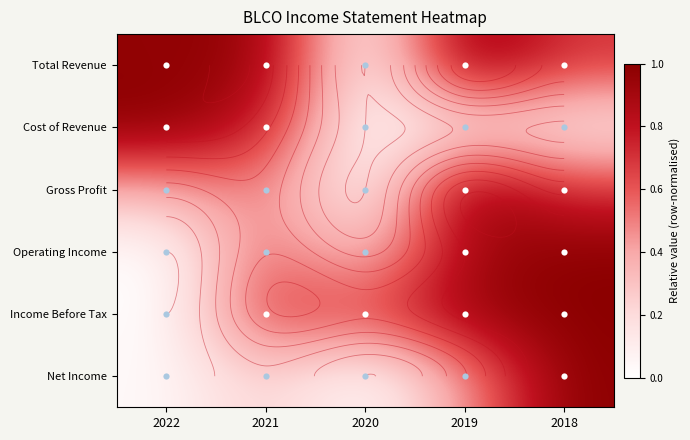

What is the difference between the maximum and minimum values in the Gross Profit series?

1.0